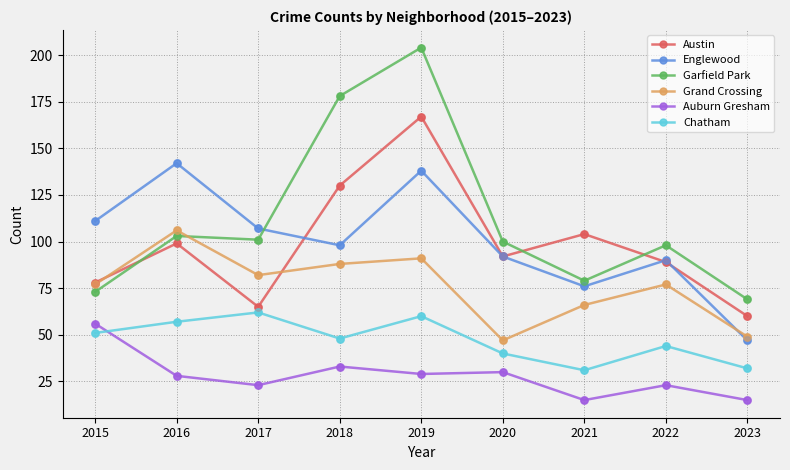

Which series has the widest spread of values?

Garfield Park